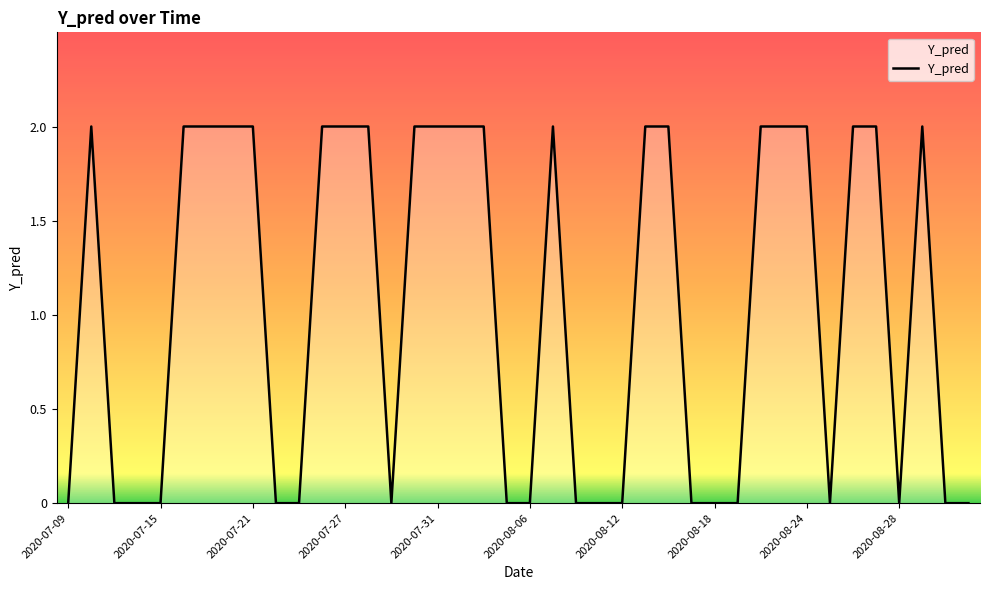

Rank the categories by value from highest to lowest.

2020-07-10, 2020-07-16, 2020-07-17, 2020-07-20, 2020-07-21, 2020-07-24, 2020-07-27, 2020-07-28, 2020-07-30, 2020-07-31, 2020-08-03, 2020-08-04, 2020-08-07, 2020-08-13, 2020-08-14, 2020-08-20, 2020-08-21, 2020-08-24, 2020-08-26, 2020-08-27, 2020-08-31, 2020-07-09, 2020-07-13, 2020-07-14, 2020-07-15, 2020-07-22, 2020-07-23, 2020-07-29, 2020-08-05, 2020-08-06, 2020-08-10, 2020-08-11, 2020-08-12, 2020-08-17, 2020-08-18, 2020-08-19, 2020-08-25, 2020-08-28, 2020-09-01, 2020-09-02